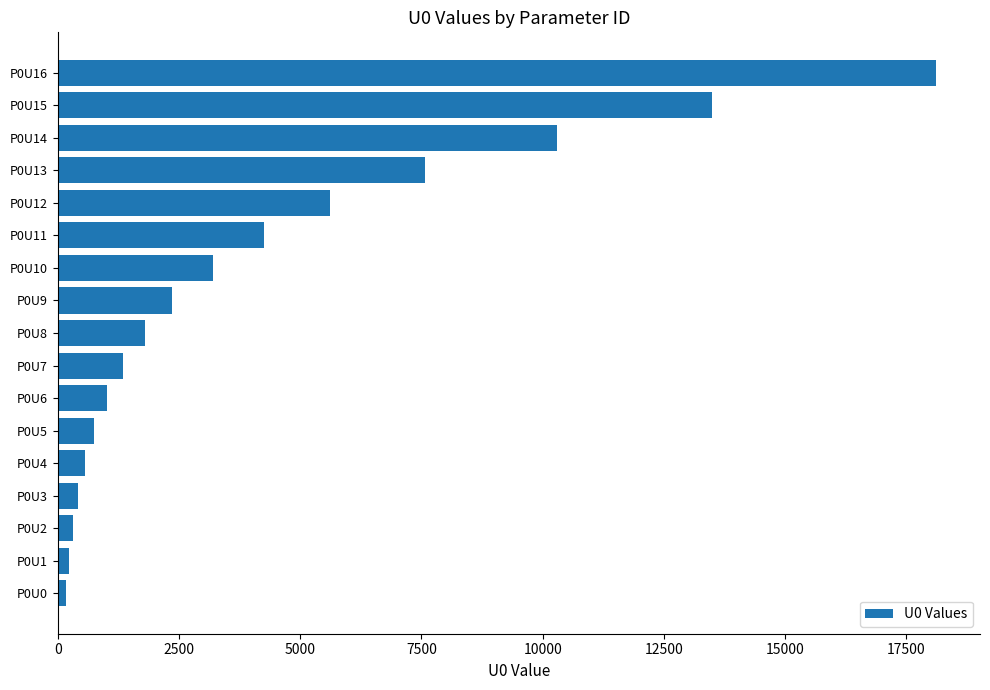

How many bars are there in total?

17